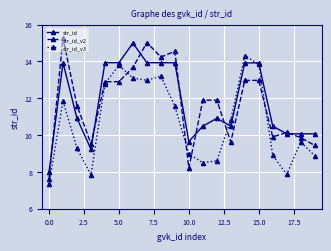

Which series has the largest range (max minus min)?

str_id_v2